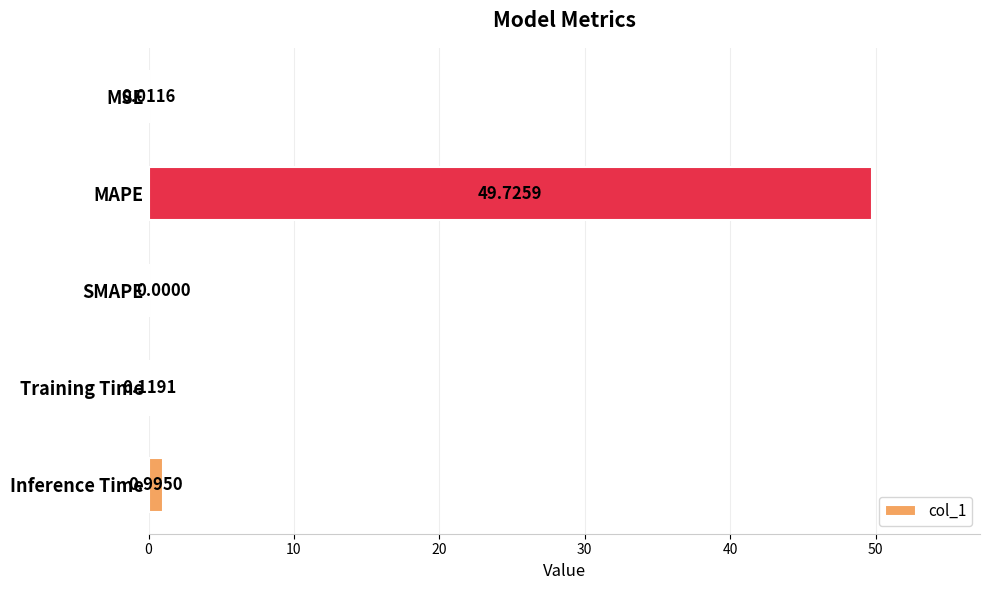

Which has a higher value, MSE or MAPE?

MAPE